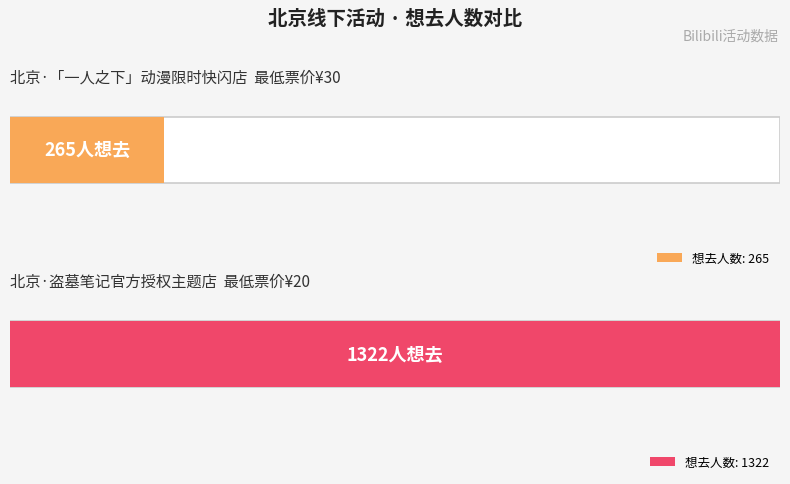

What position from the left is 北京·“一人之下”动漫限时快闪店?

1